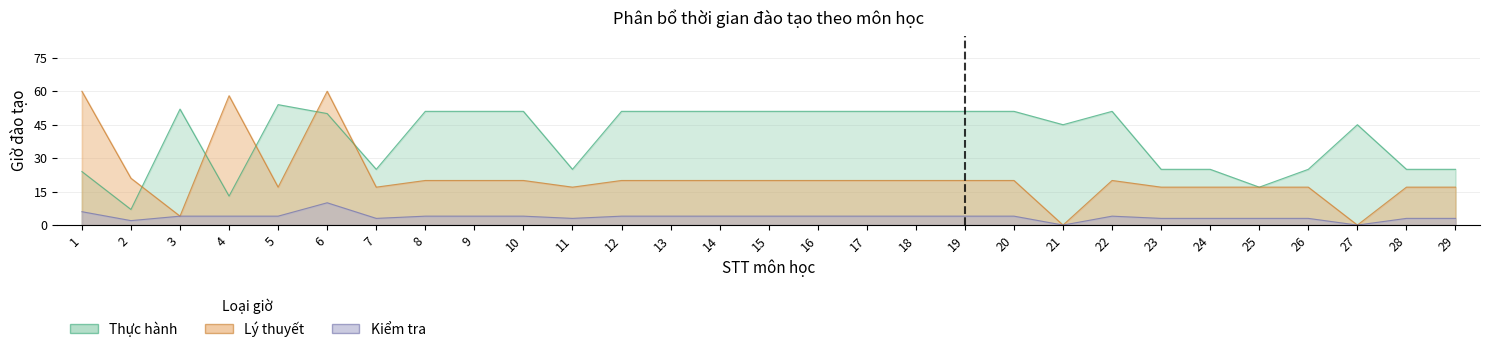

Which series has the largest total across all categories?

Thực hành